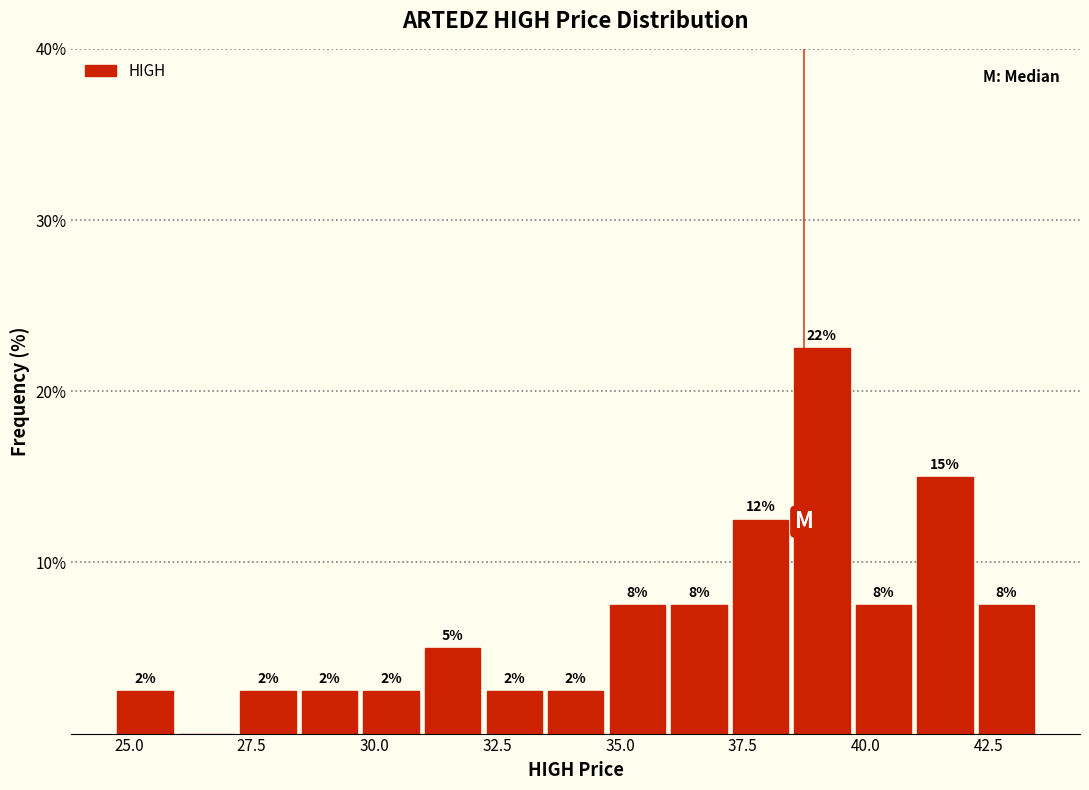

Read against the x-axis, roughly where is the centre of the tallest bar?

39.0